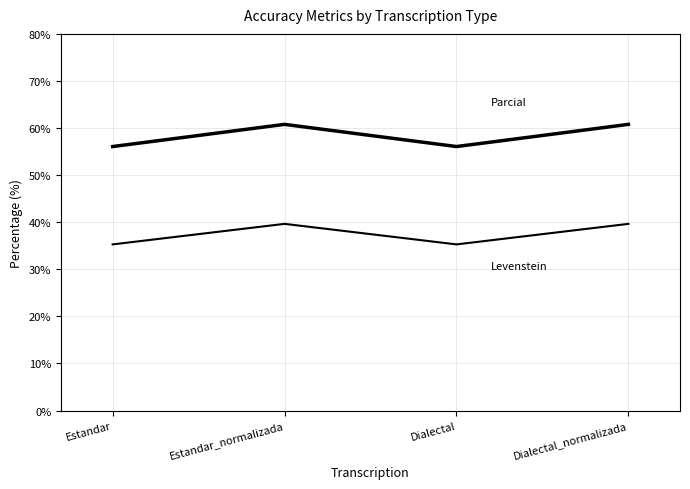

How many series are shown in this chart?

2